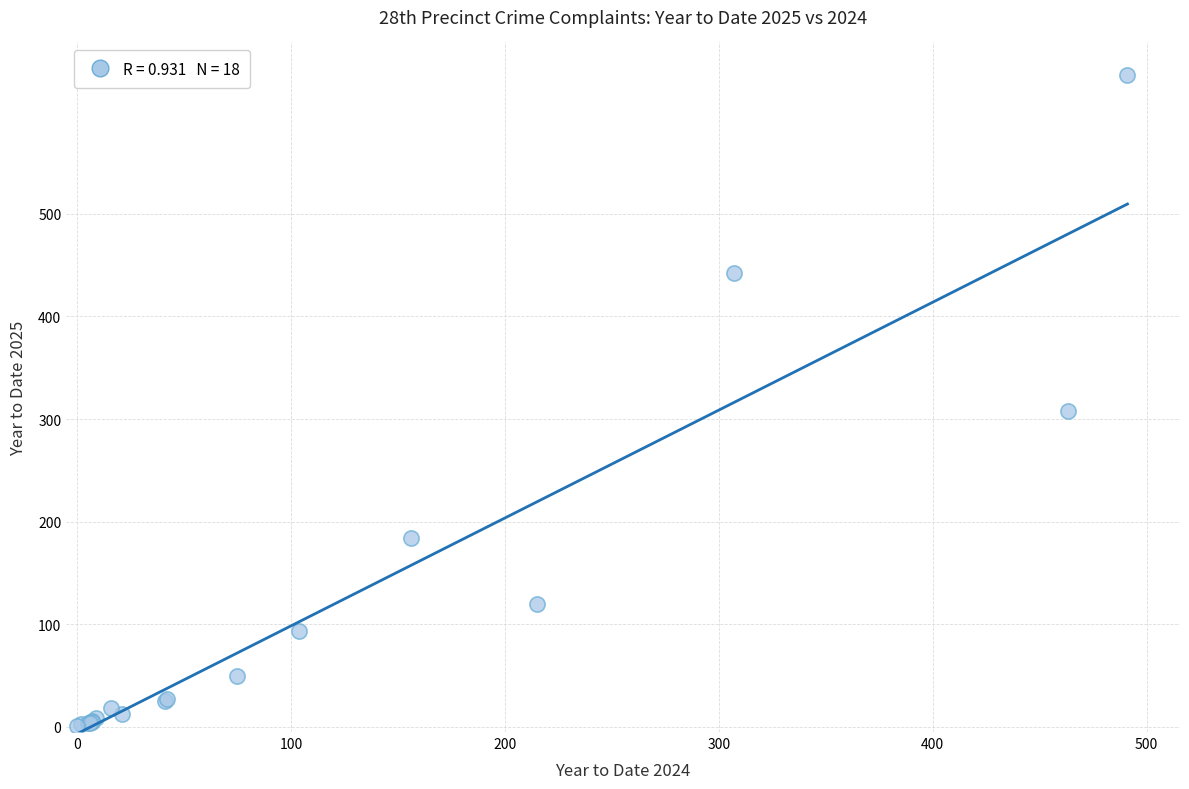

What Y value in the scatter plot is closest to 318?

308